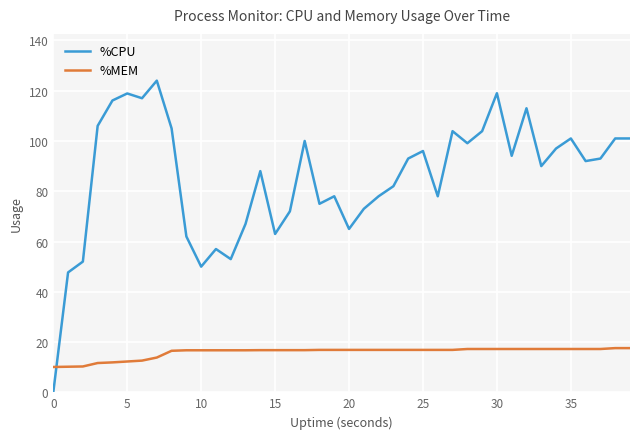

Which series has the largest range (max minus min)?

%CPU